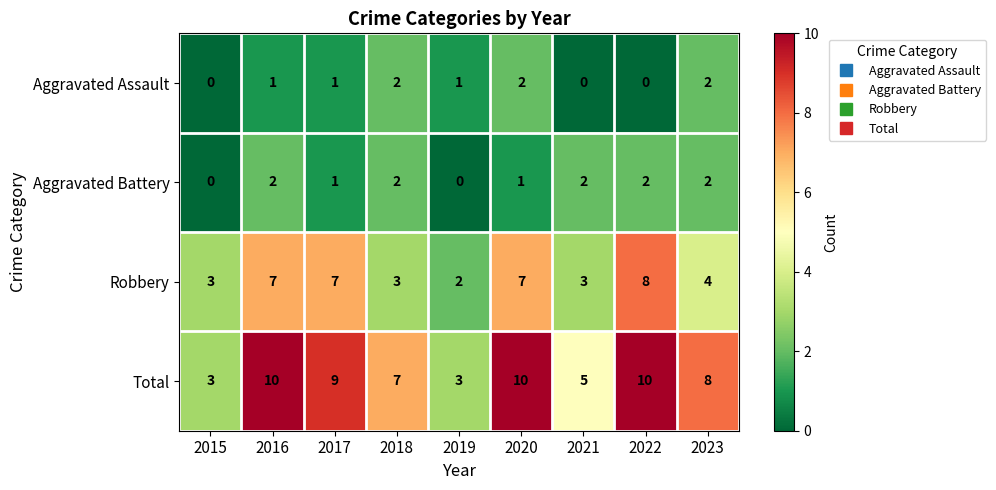

Which series changed the most between 2015 and 2018?

Total